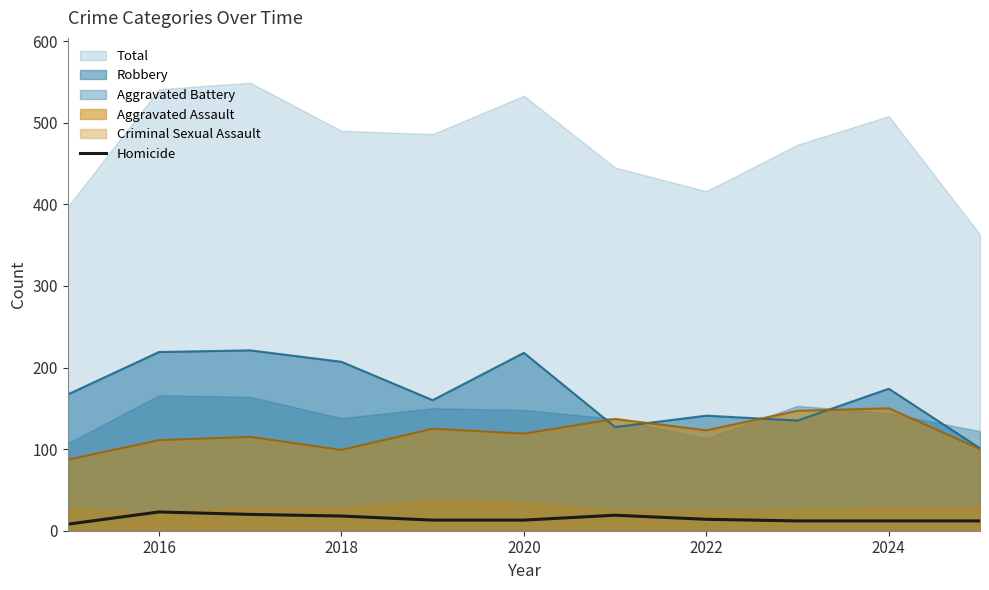

True or false: Aggravated Assault and Homicide cross at least once.

False